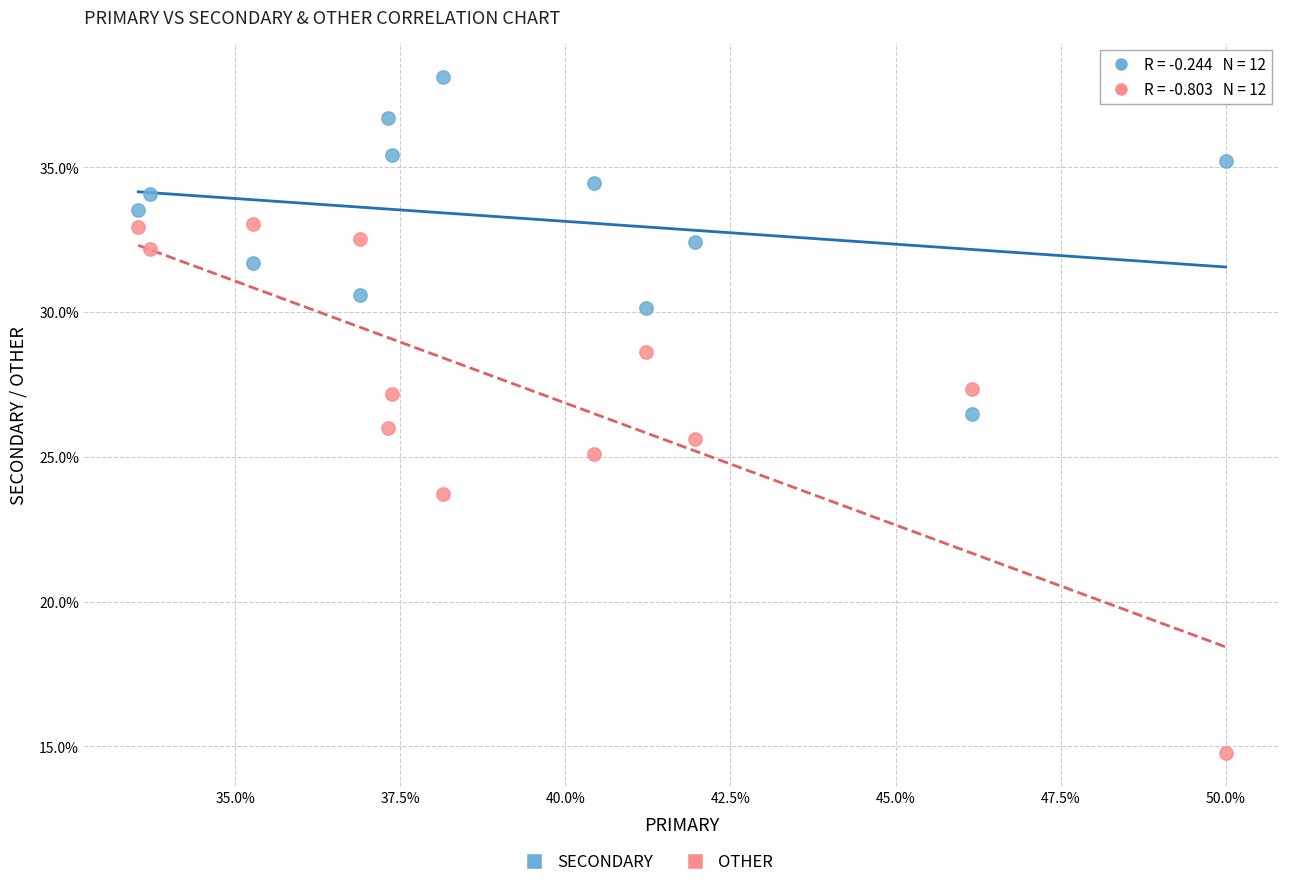

Which series reaches the minimum Y coordinate?

OTHER